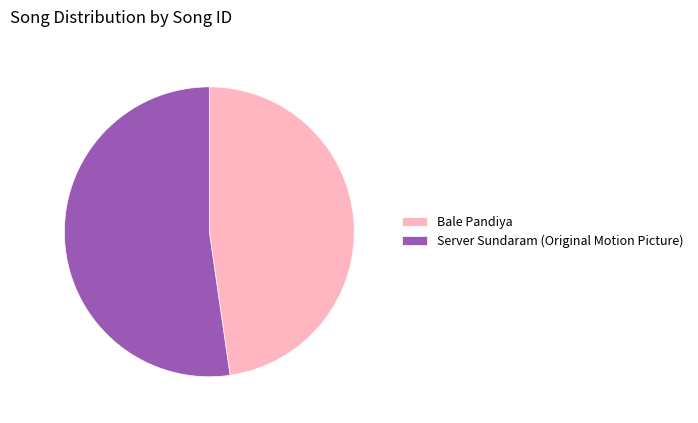

What is the ratio of the value at Bale Pandiya to the value at Server Sundaram (Original Motion Picture)?

0.9